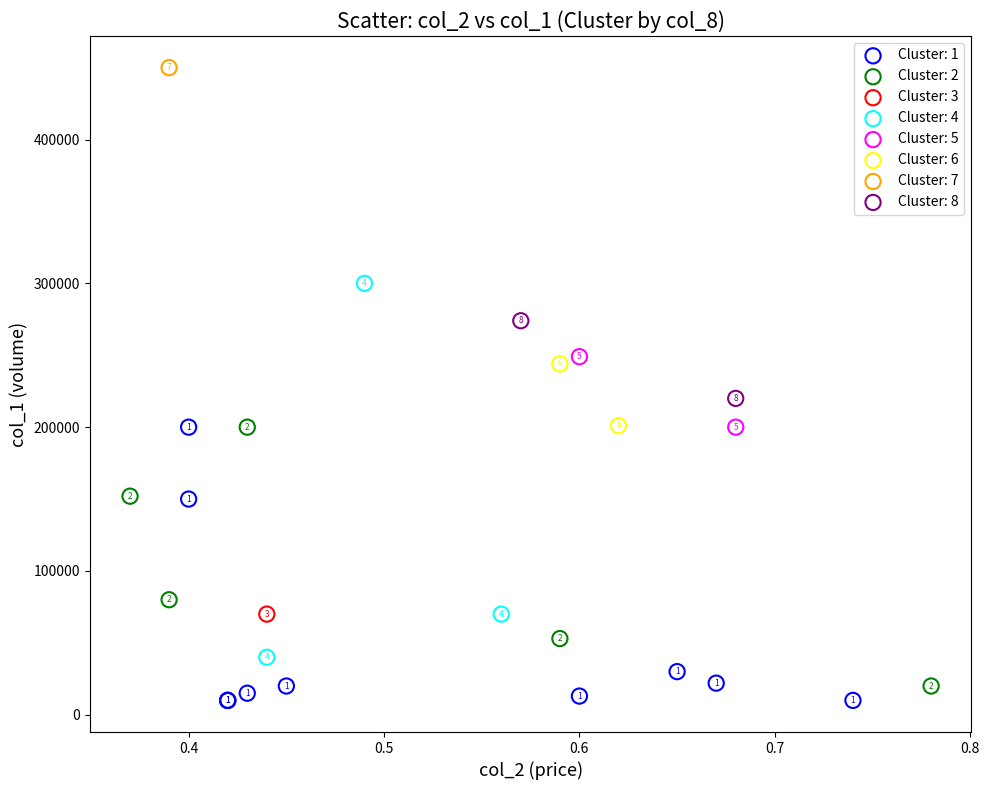

What are all the series names shown in the legend?

Cluster: 1, Cluster: 2, Cluster: 3, Cluster: 4, Cluster: 5, Cluster: 6, Cluster: 7, Cluster: 8